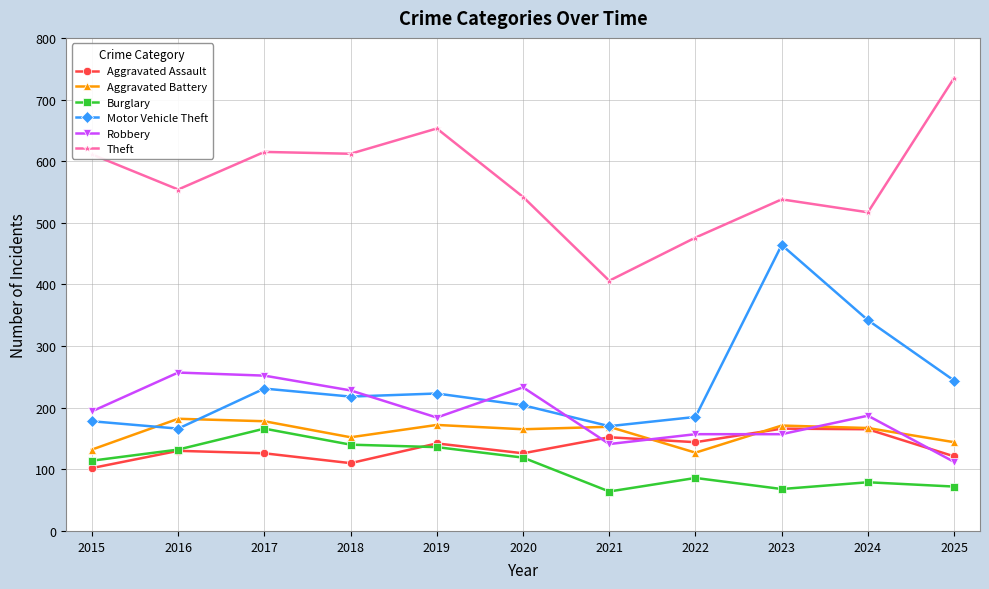

At which label does Robbery first exceed 187?

2015